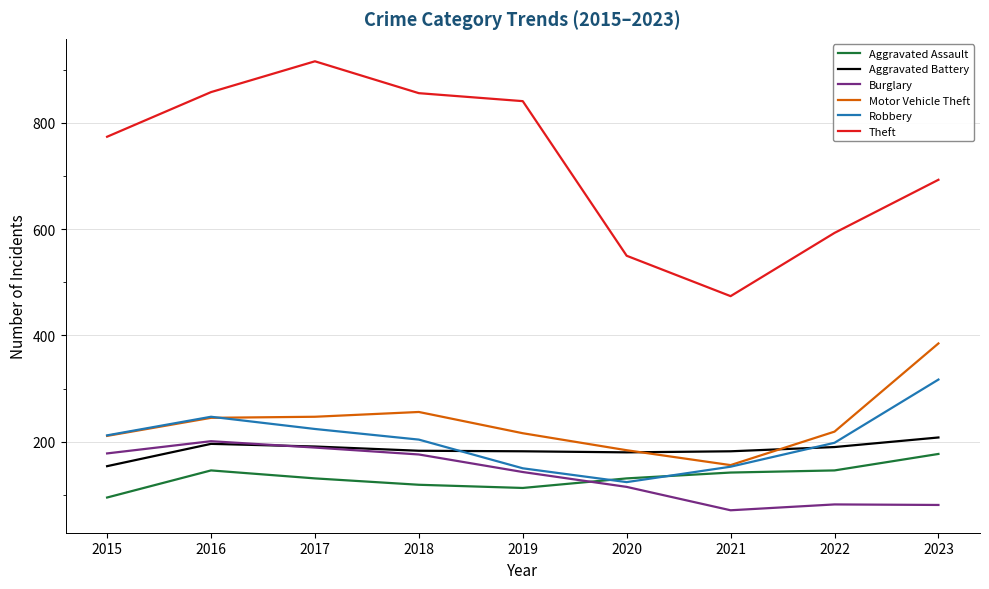

Where does the Robbery series first go above 204?

2015